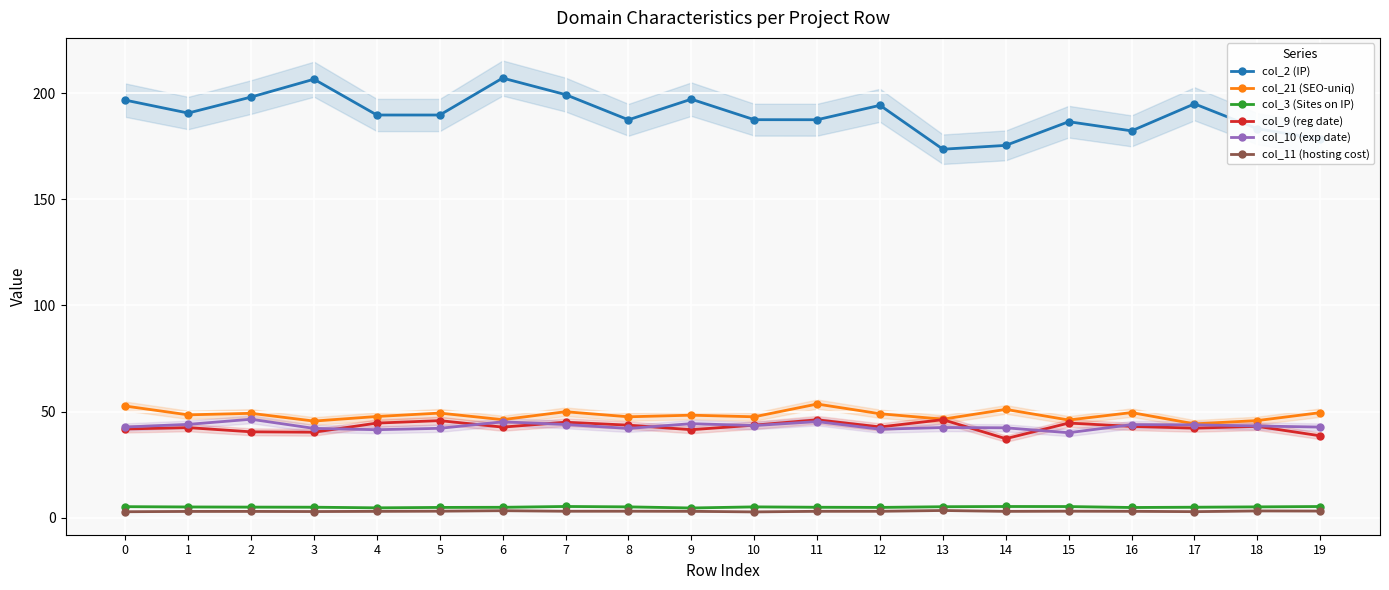

Is the value of col_3 (Sites on IP) at 12 greater than the value of col_11 (hosting cost) at 15?

Yes